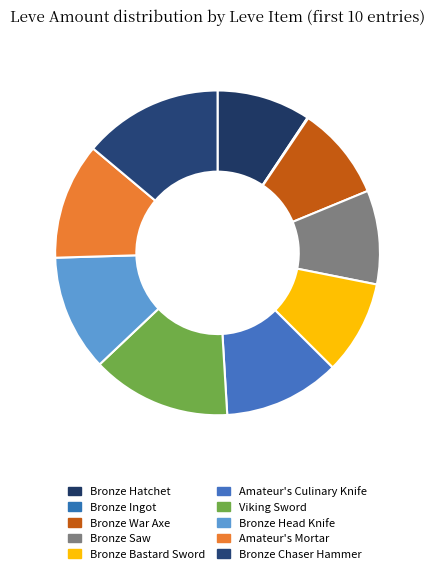

To the nearest percent, what percentage of the pie is Bronze Chaser Hammer?

14%